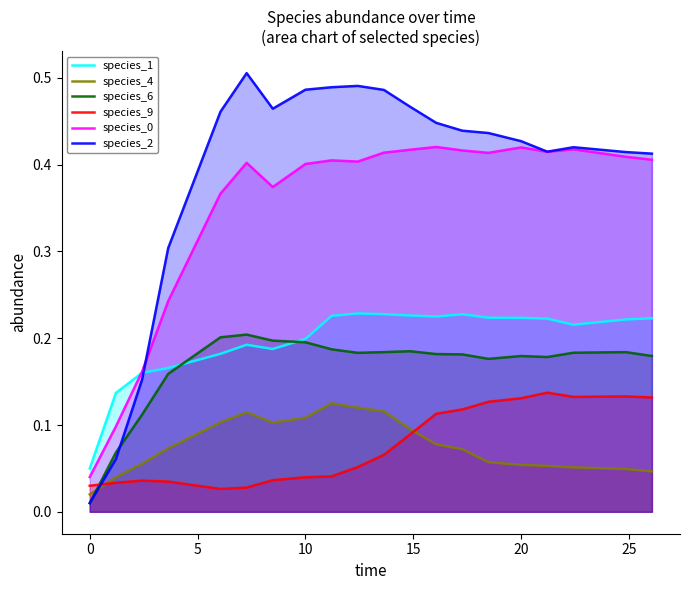

Rank the series by their maximum value, from highest to lowest.

species_2, species_0, species_1, species_6, species_9, species_4